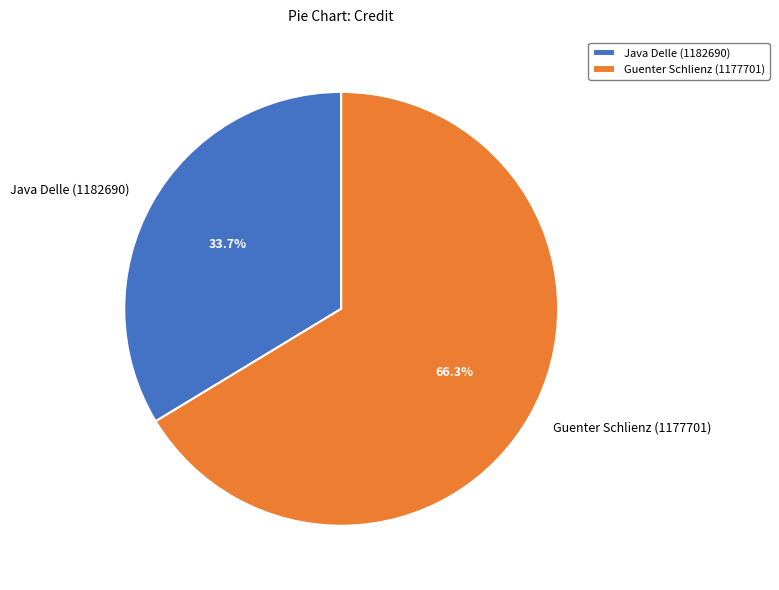

Rank the categories by value from lowest to highest.

Java Delle (1182690), Guenter Schlienz (1177701)